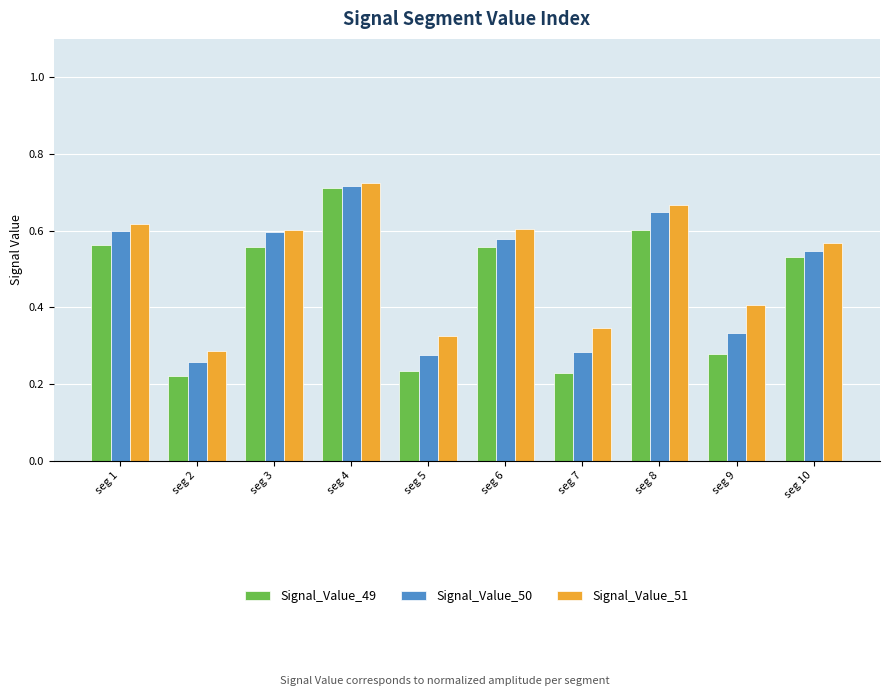

Which series changed the most between seg 4 and seg 10?

Signal_Value_49